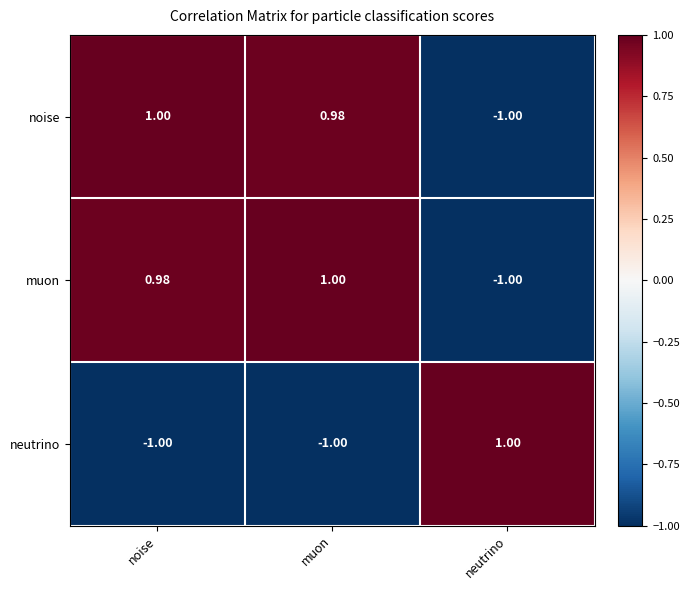

Which category has the highest value in the neutrino series?

neutrino